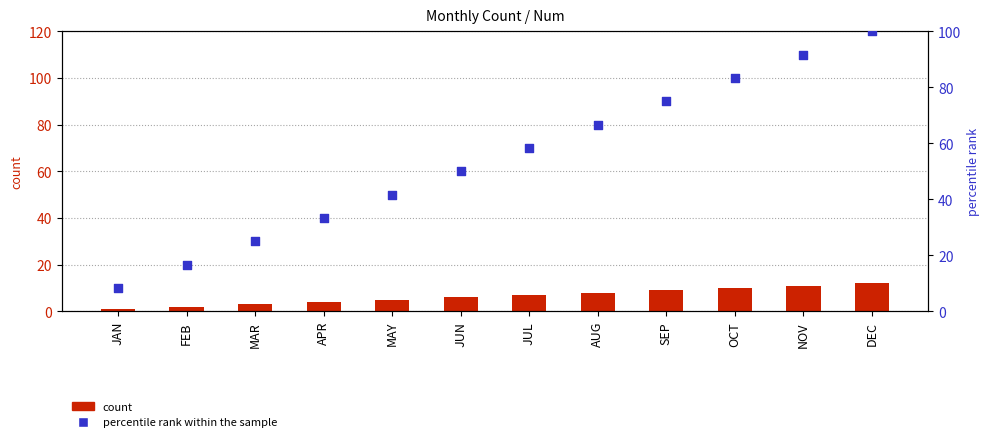

At how many categories does at least one series exceed 77?

3